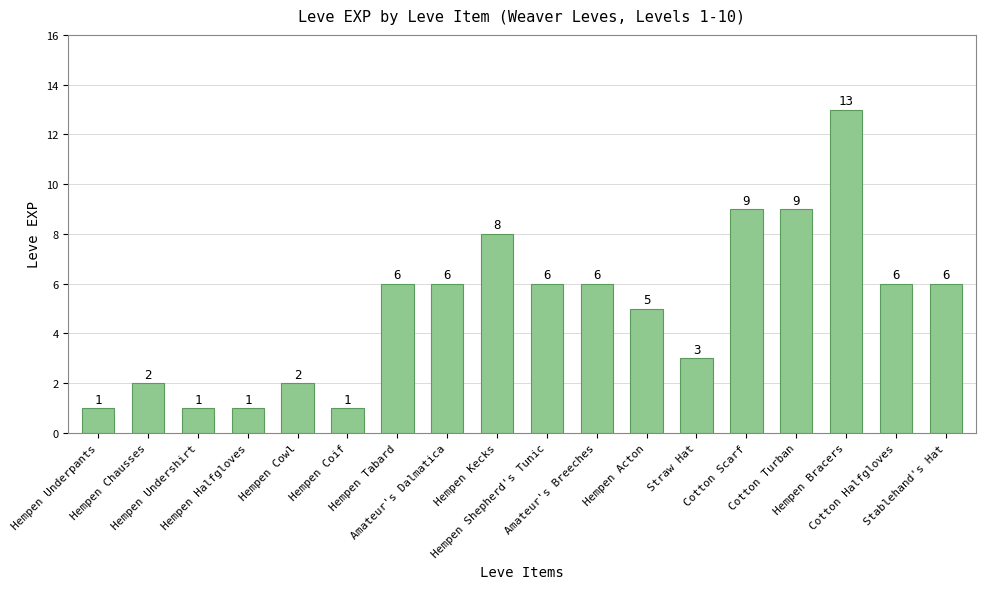

Reading left to right, extract all data points from this chart.

Hempen Underpants=1	Hempen Chausses=2	Hempen Undershirt=1	Hempen Halfgloves=1	Hempen Cowl=2	Hempen Coif=1	Hempen Tabard=6	Amateur's Dalmatica=6	Hempen Kecks=8	Hempen Shepherd's Tunic=6	Amateur's Breeches=6	Hempen Acton=5	Straw Hat=3	Cotton Scarf=9	Cotton Turban=9	Hempen Bracers=13	Cotton Halfgloves=6	Stablehand's Hat=6